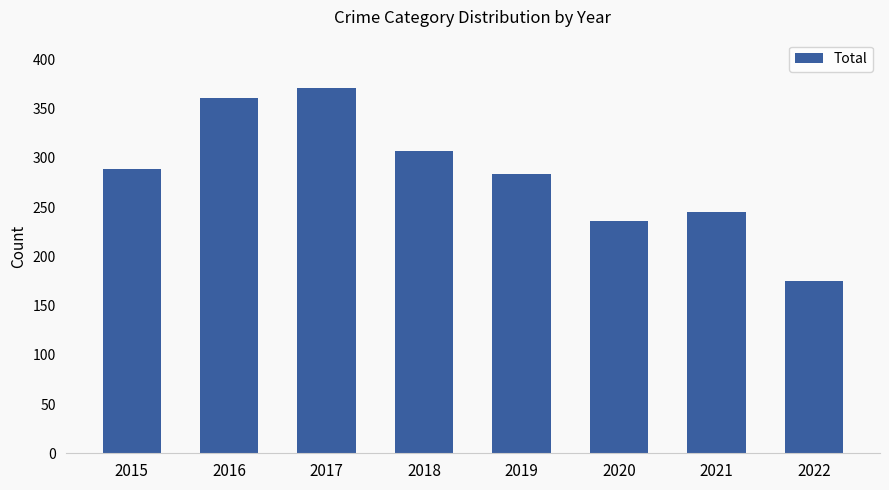

What is the value of the 8th bar from the left?

175